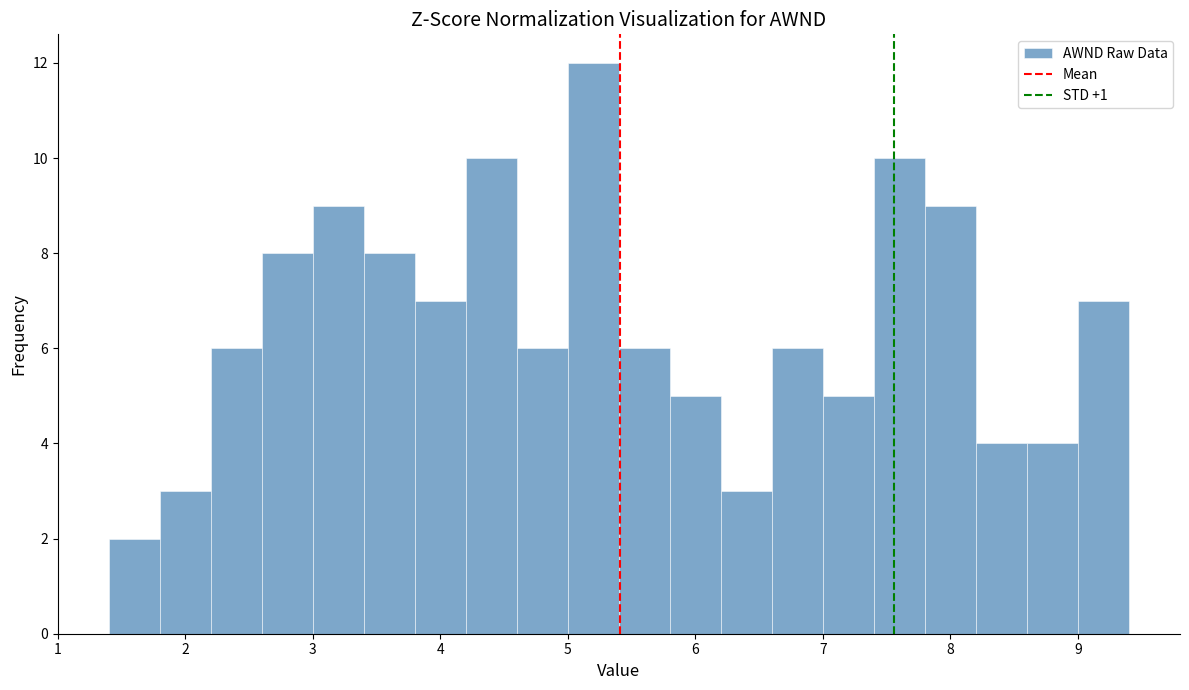

Over which range of the x-axis is the bar tallest?

5.0 to 5.4